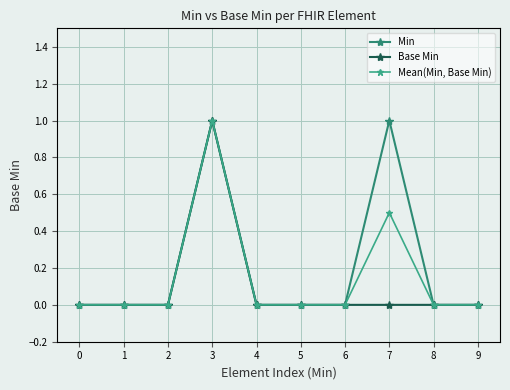

Where is the first local maximum for Base Min?

3